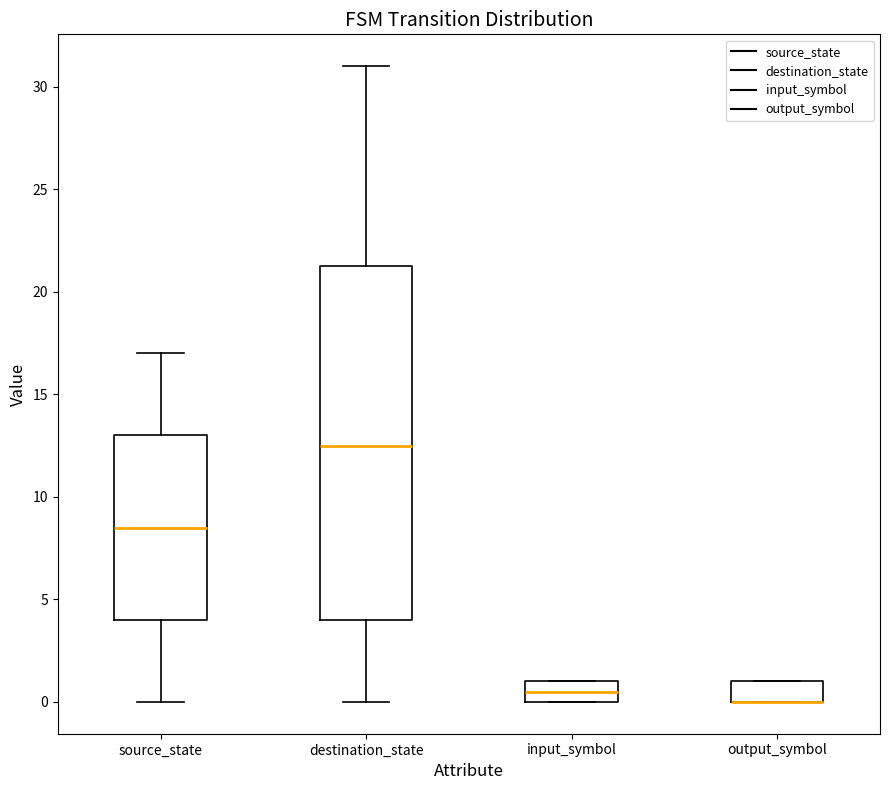

Reading left to right, read every box against the y-axis: the position of its median line, the range the box covers, and the ends of its whiskers. The values are not printed on the chart, so give them approximately, as read against the axis.

source_state: median 8.5, box 4.0 to 13.0, whiskers 0.0 to 17.0
destination_state: median 12.5, box 4.0 to 21.5, whiskers 0.0 to 31.0
input_symbol: median 0.5, box 0.0 to 1.0, whiskers 0.0 to 1.0
output_symbol: median 0.0 (drawn on the box's lower edge), box 0.0 to 1.0, whiskers 0.0 to 1.0